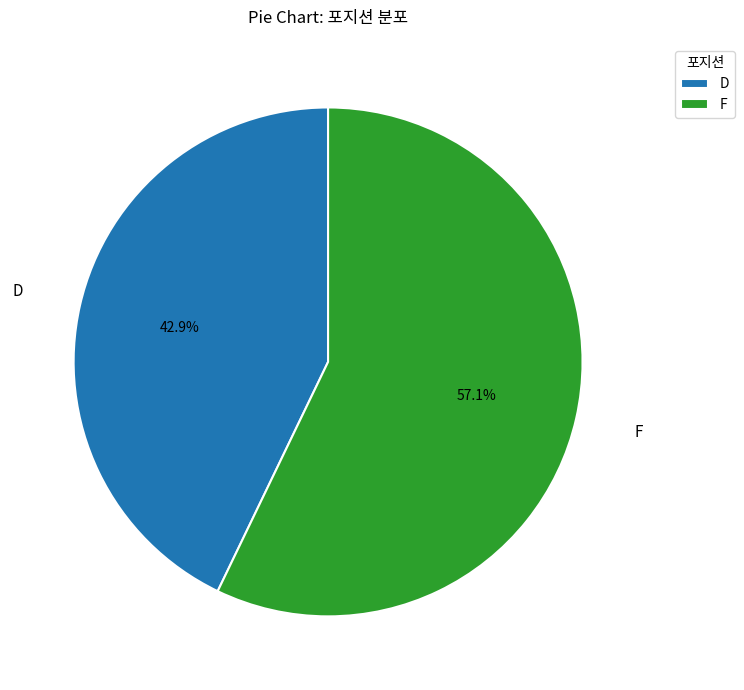

Which has a higher value, D or F?

F